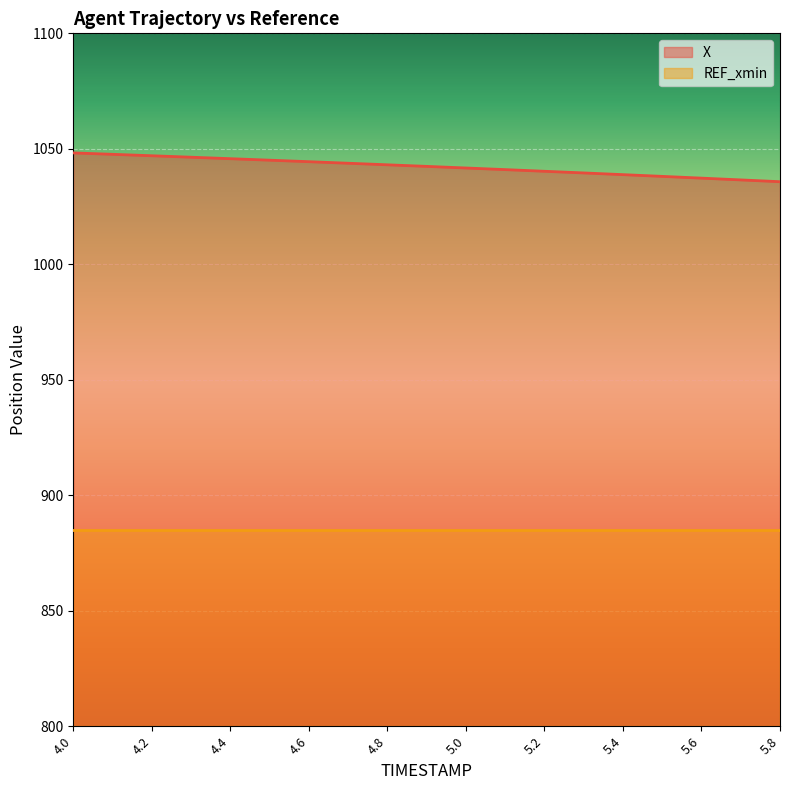

At which label does the data first exceed 1042?

4.0